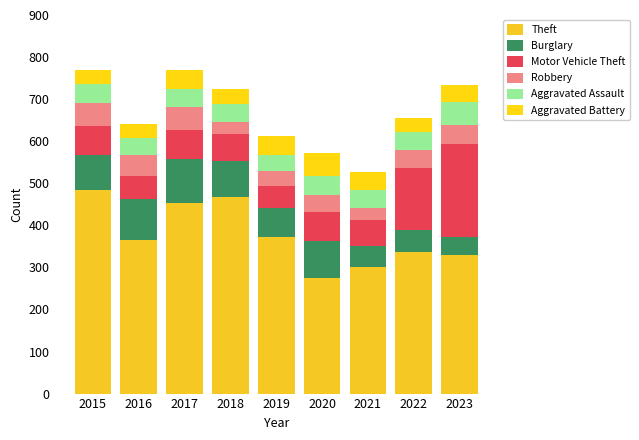

How many data points does each series have?

9